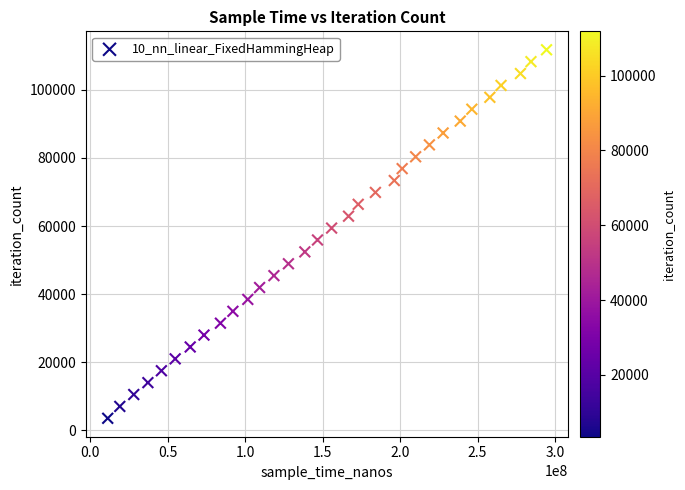

What is the range of X values (max minus min)?

283257900